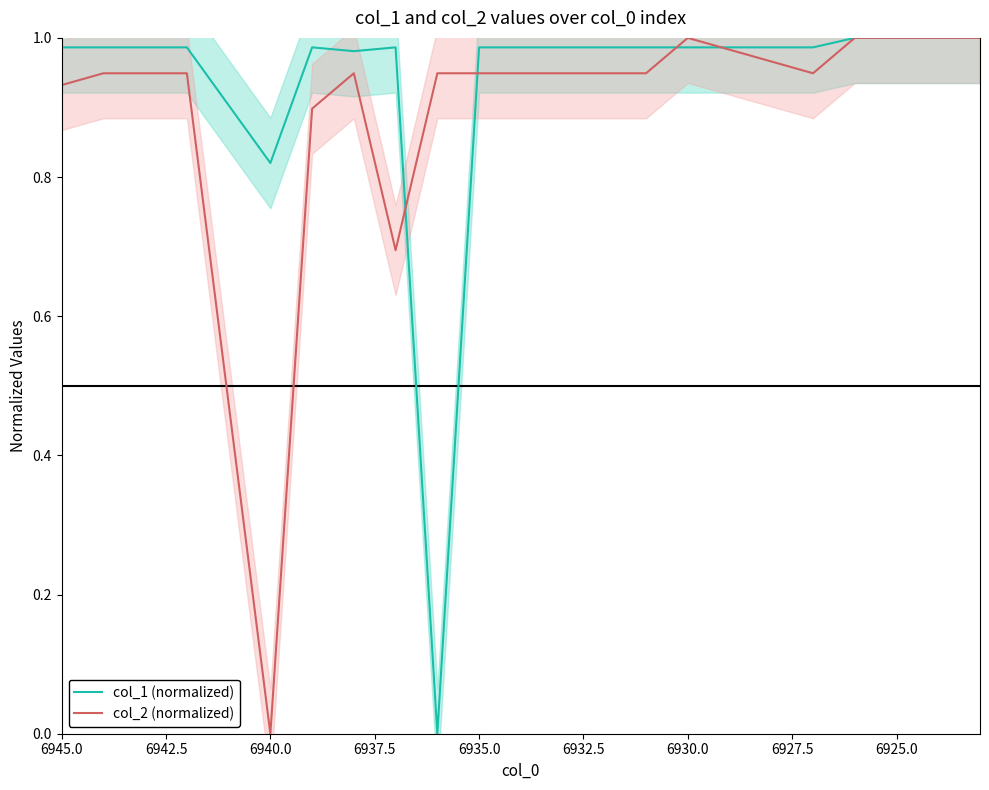

What is the difference between the highest and lowest values at 6945.0?

0.1